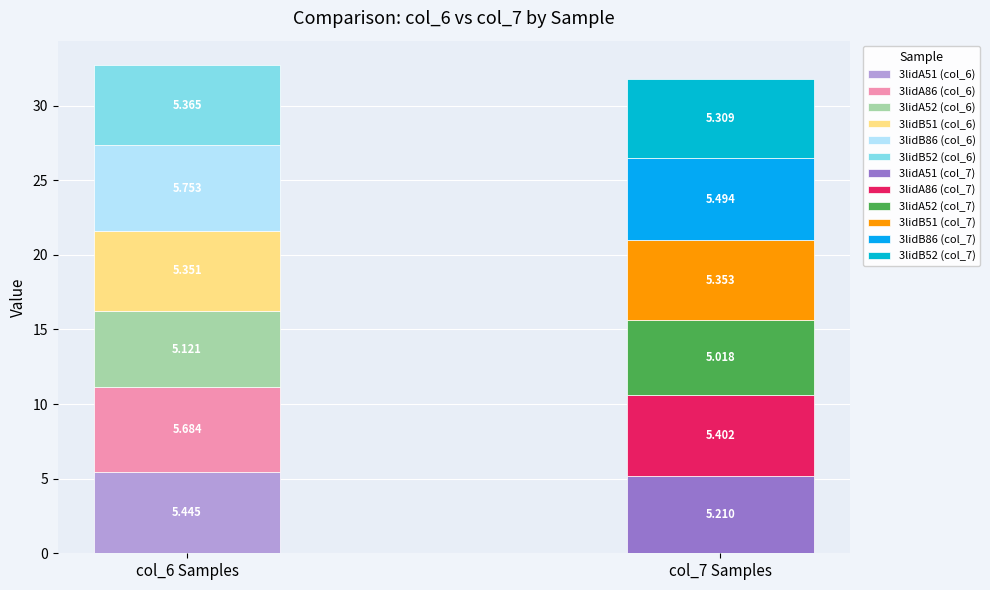

Is it true that col_7 equals 5.4 at 3lidA86?

True